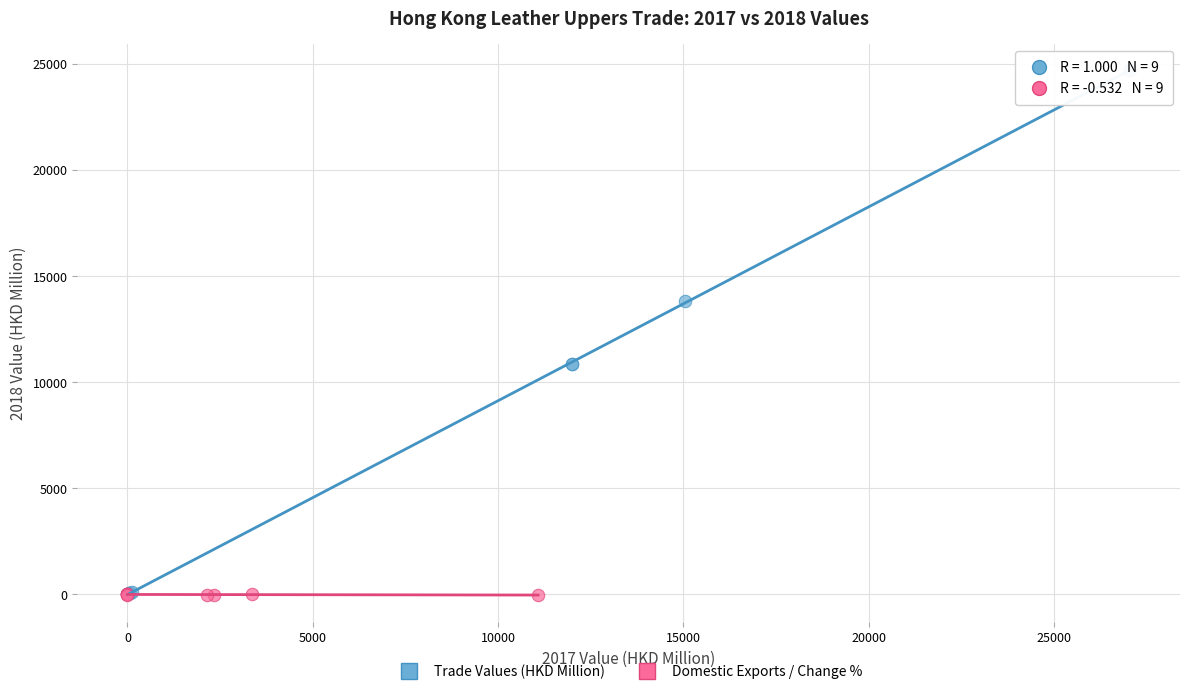

Which series has the widest spread of Y values?

Trade Values (HKD Million)